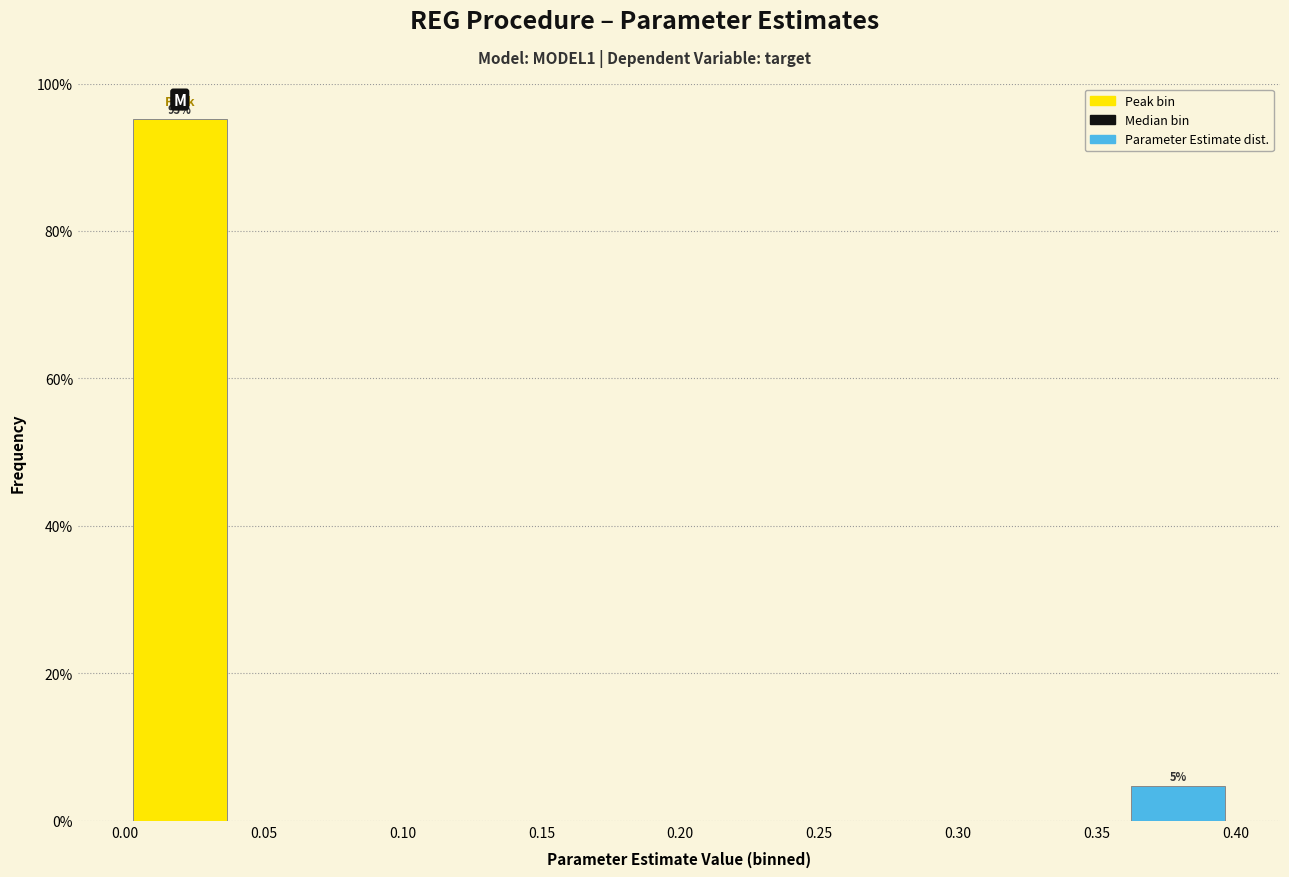

Which range on the x-axis has the tallest bar?

0.00 to 0.04